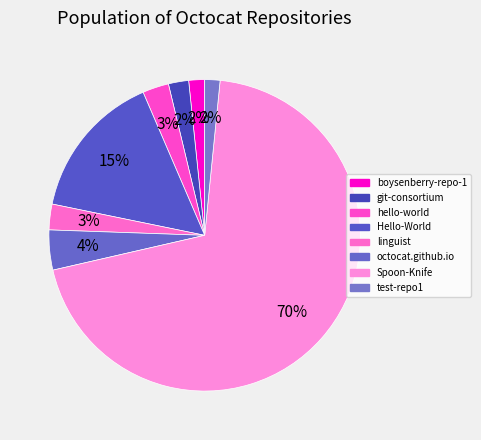

How many segments does this pie chart have?

8